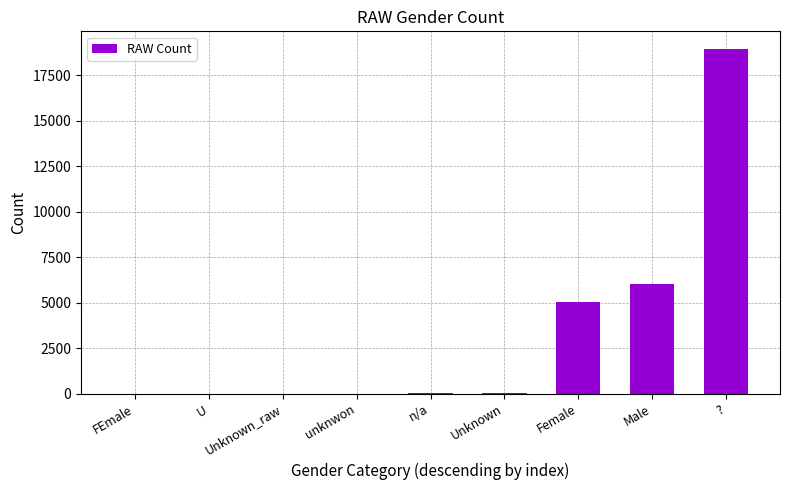

How many categories are shown in the chart?

9